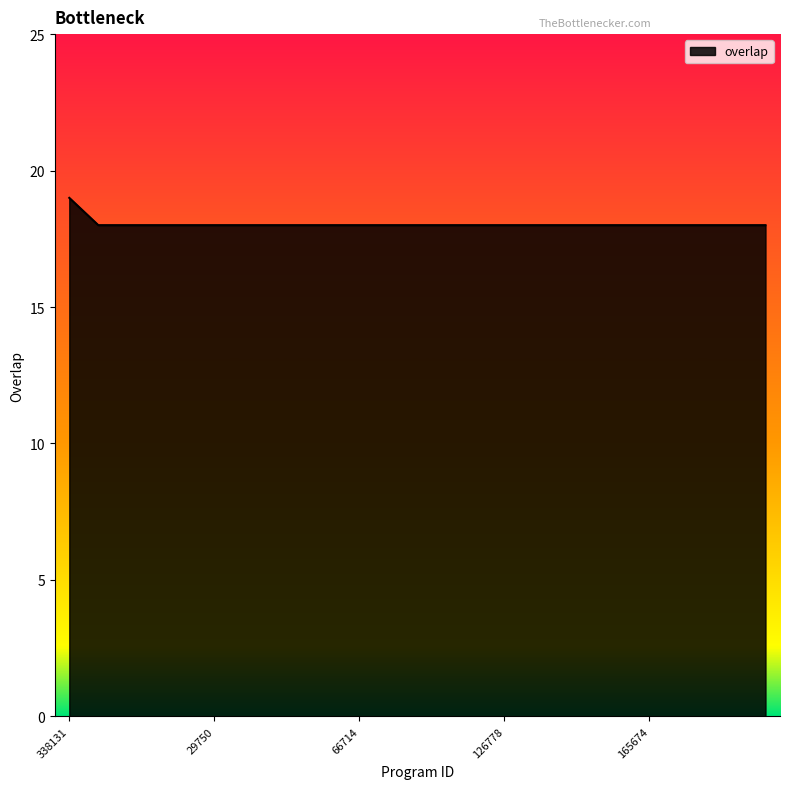

What is the minimum value shown in the chart?

18